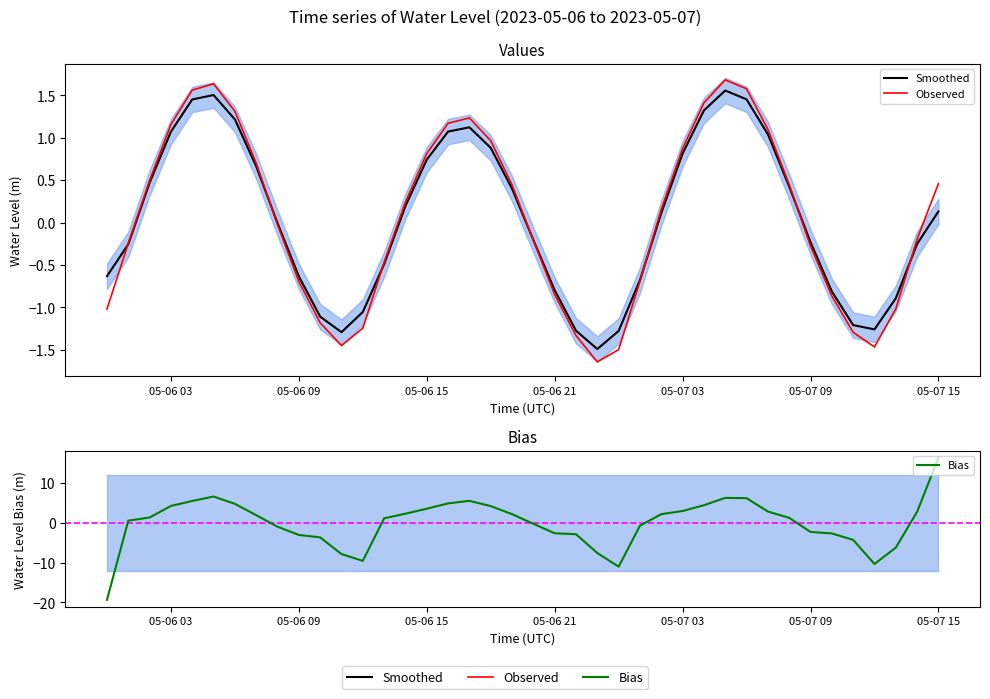

What is the value of the Smoothed point at the 16th from the left?

0.7